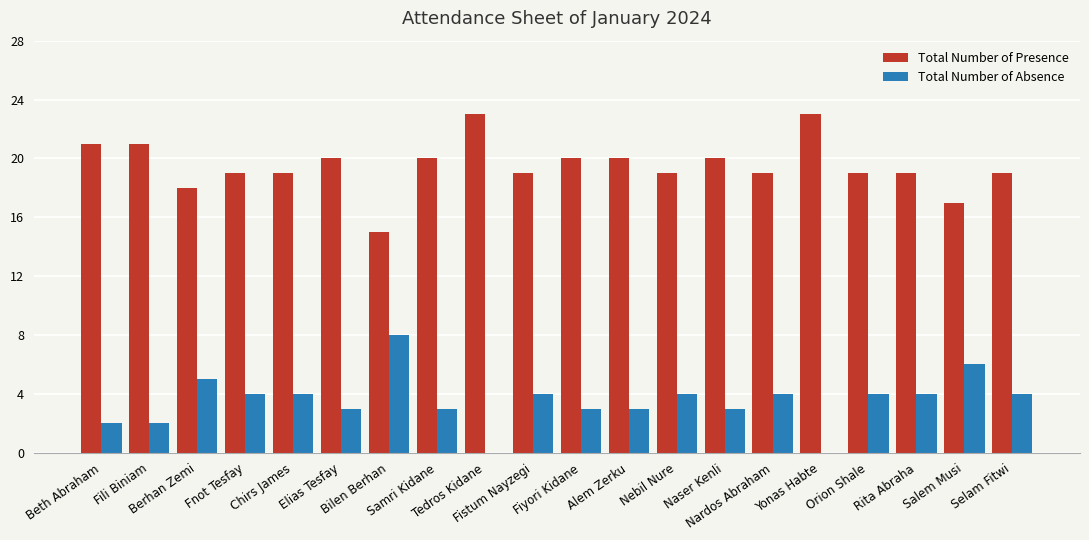

What is the sum of all Total Number of Presence values?

390